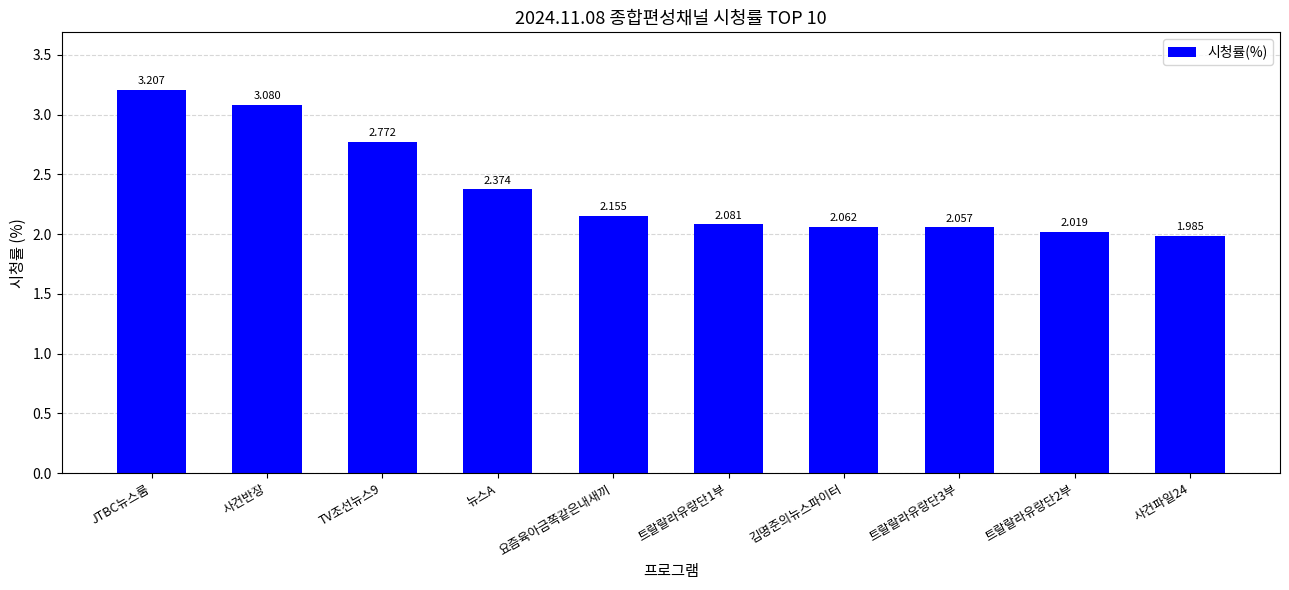

Between 트랄랄라유랑단3부 and JTBC뉴스룸, which is larger?

JTBC뉴스룸